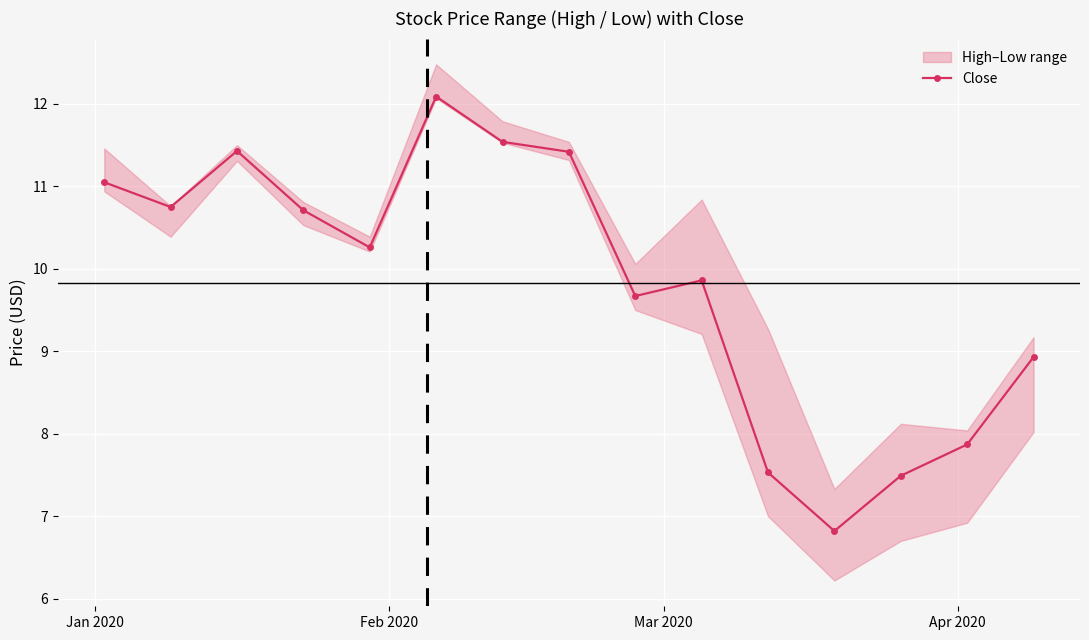

What is the maximum value for Close?

12.1